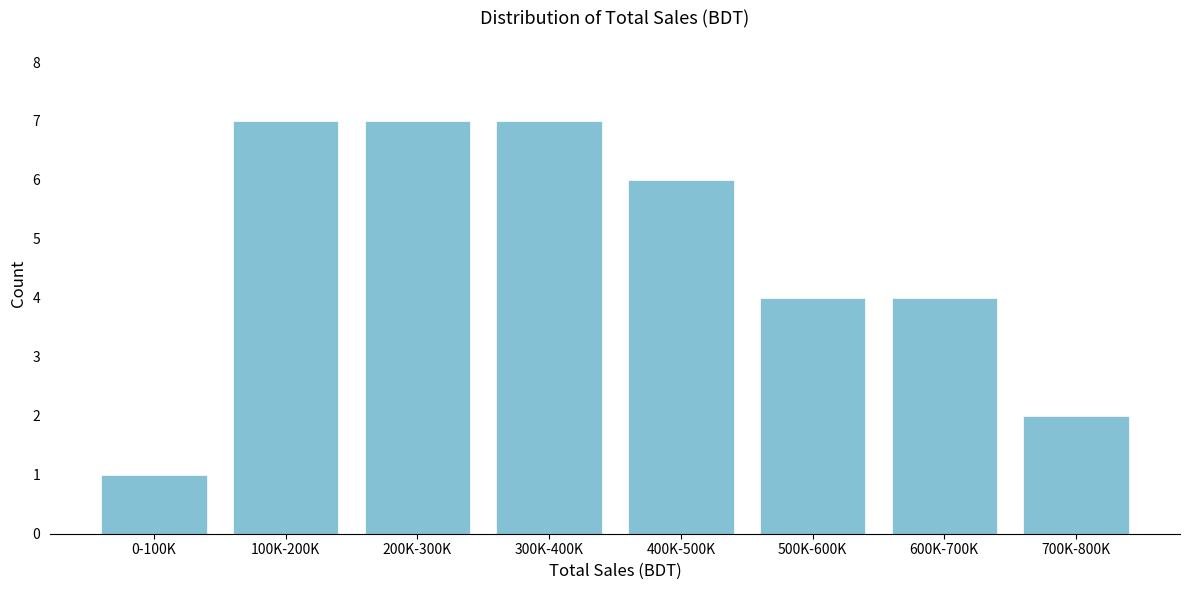

Reading right to left, list all the values displayed in this chart.

700K-800K=2	600K-700K=4	500K-600K=4	400K-500K=6	300K-400K=7	200K-300K=7	100K-200K=7	0-100K=1